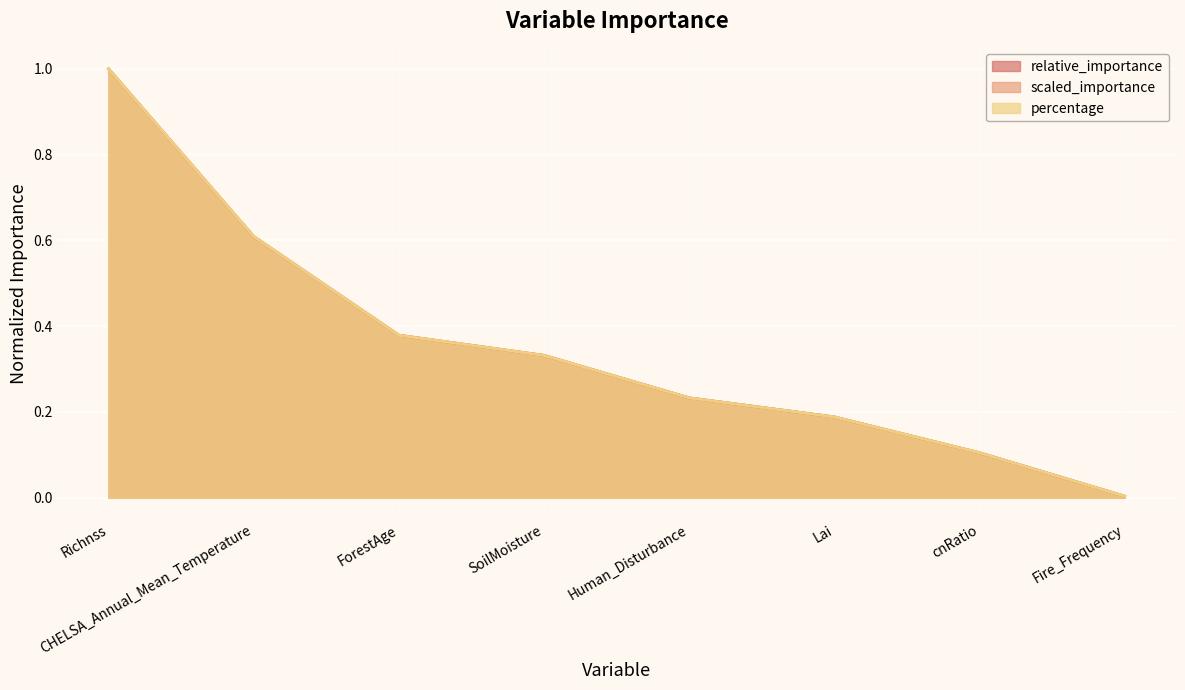

Between ForestAge and SoilMoisture, which series saw the biggest shift?

relative_importance